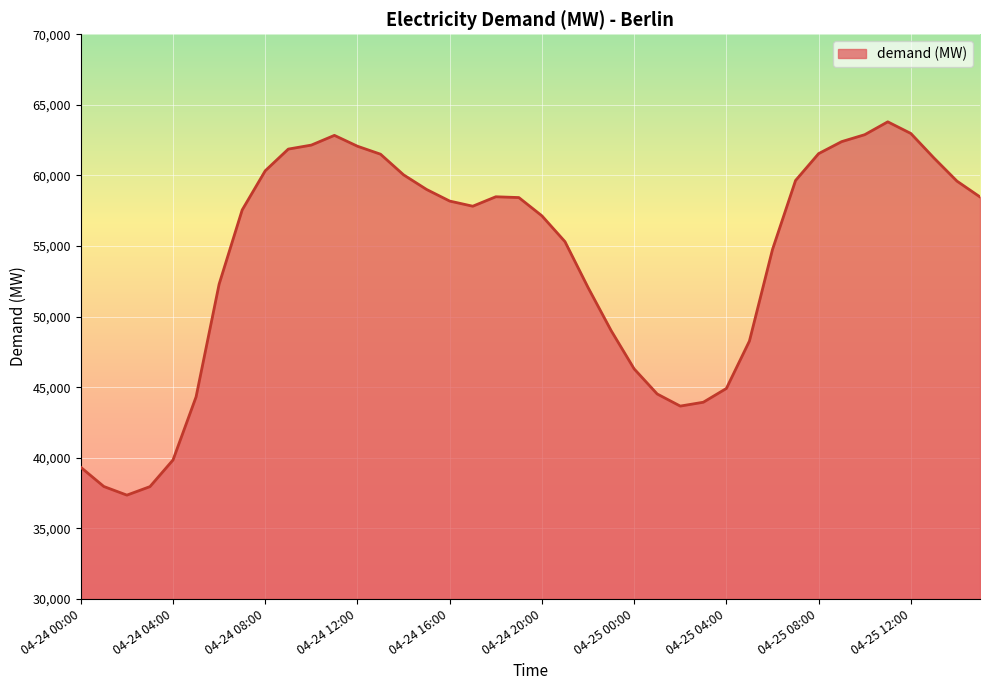

What is the maximum value shown in the chart?

63798.5